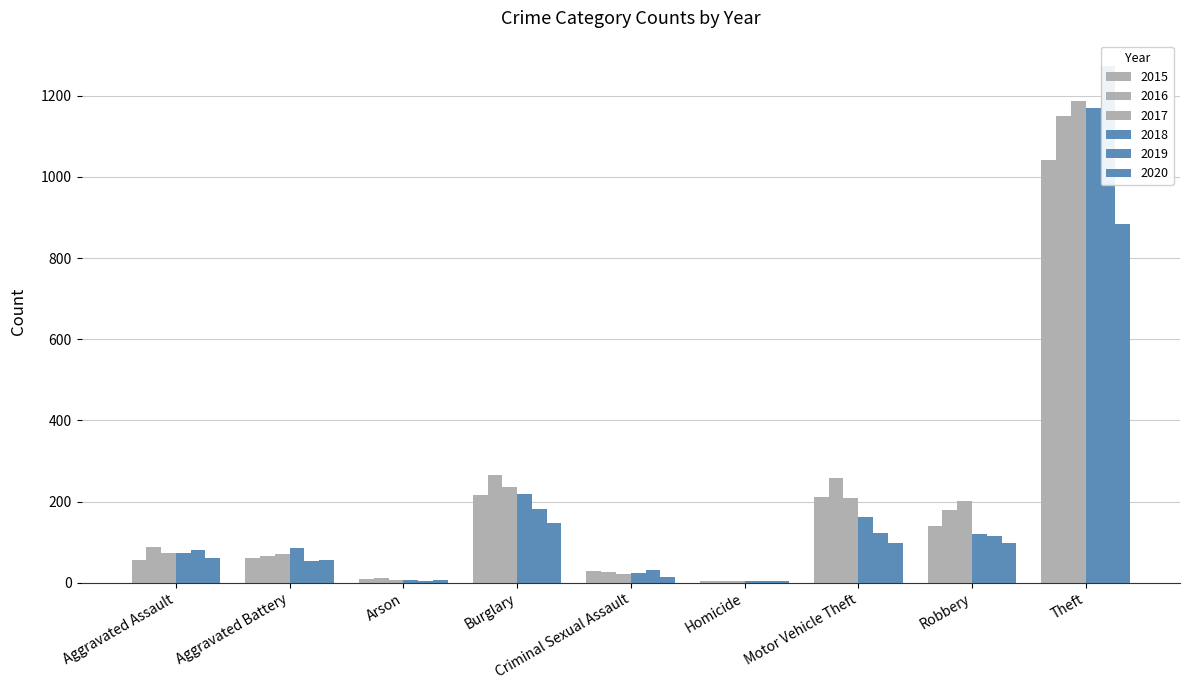

Reading left to right, what are all the values shown in this chart?

2015: Aggravated Assault=56	Aggravated Battery=60	Arson=10	Burglary=216	Criminal Sexual Assault=29	Homicide=5	Motor Vehicle Theft=212	Robbery=139	Theft=1041
2016: Aggravated Assault=88	Aggravated Battery=66	Arson=12	Burglary=266	Criminal Sexual Assault=26	Homicide=4	Motor Vehicle Theft=259	Robbery=178	Theft=1151
2017: Aggravated Assault=72	Aggravated Battery=71	Arson=7	Burglary=237	Criminal Sexual Assault=22	Homicide=4	Motor Vehicle Theft=208	Robbery=202	Theft=1188
2018: Aggravated Assault=72	Aggravated Battery=86	Arson=7	Burglary=218	Criminal Sexual Assault=24	Homicide=4	Motor Vehicle Theft=163	Robbery=121	Theft=1170
2019: Aggravated Assault=80	Aggravated Battery=53	Arson=5	Burglary=182	Criminal Sexual Assault=31	Homicide=4	Motor Vehicle Theft=123	Robbery=116	Theft=1272
2020: Aggravated Assault=62	Aggravated Battery=57	Arson=7	Burglary=148	Criminal Sexual Assault=15	Homicide=5	Motor Vehicle Theft=99	Robbery=97	Theft=884